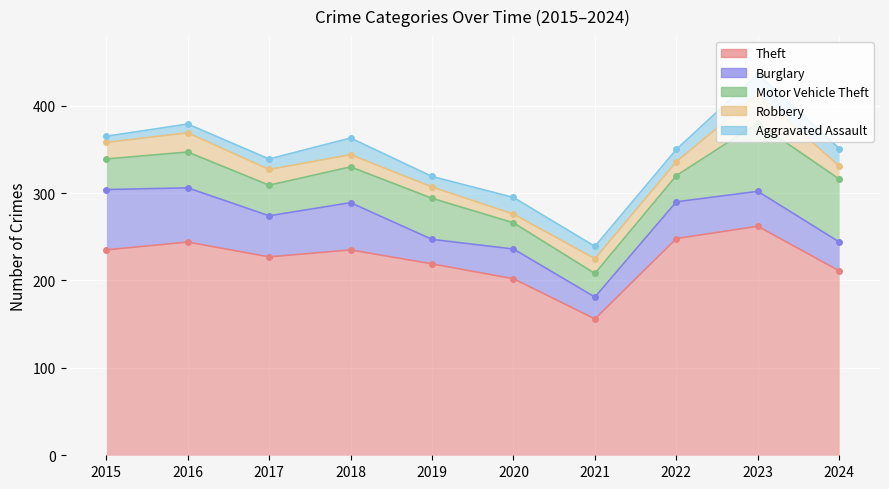

What is the highest value of the Motor Vehicle Theft series?

78